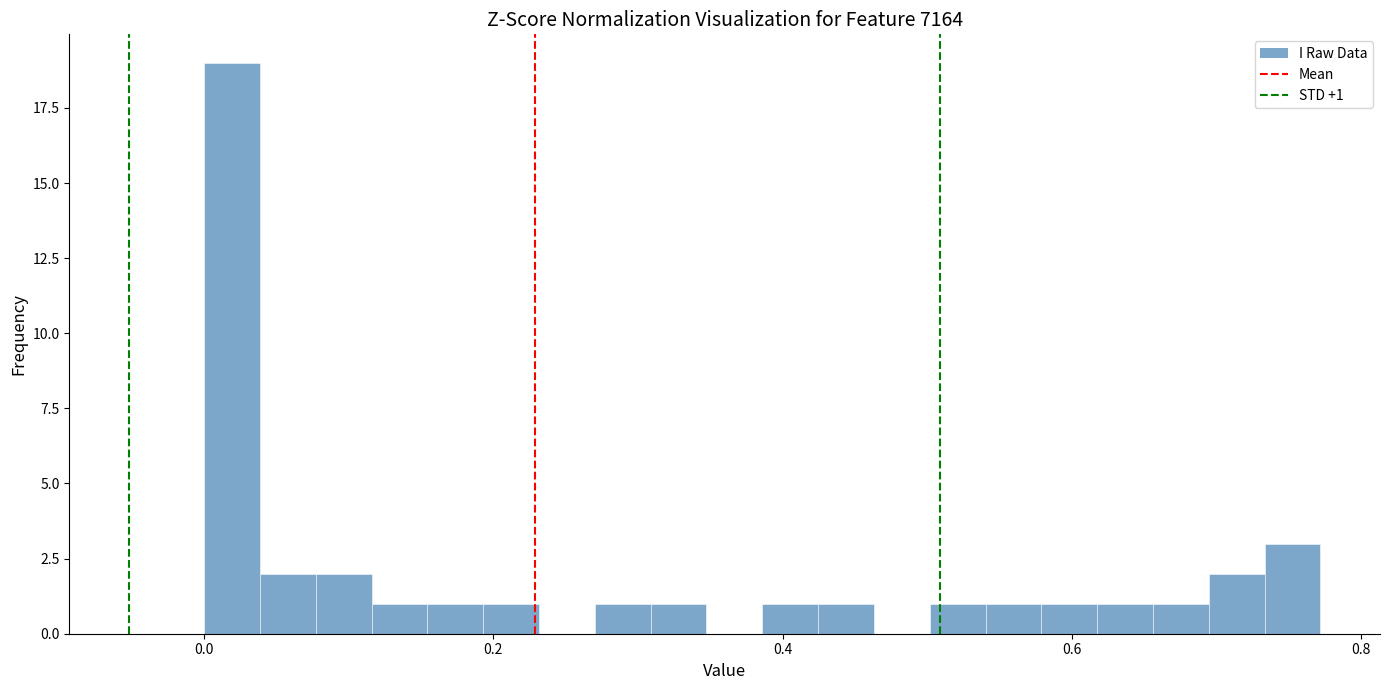

Around what value on the x-axis is the tallest bar? Give the approximate position of its centre, as read against the axis.

0.02